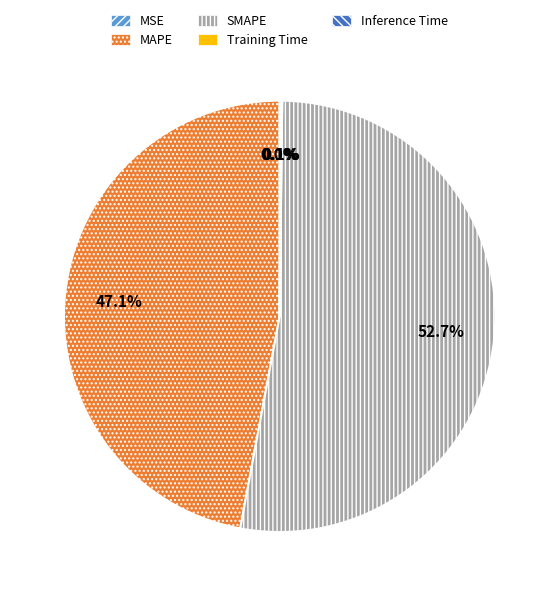

To the nearest percent, what is the average slice percentage?

20%